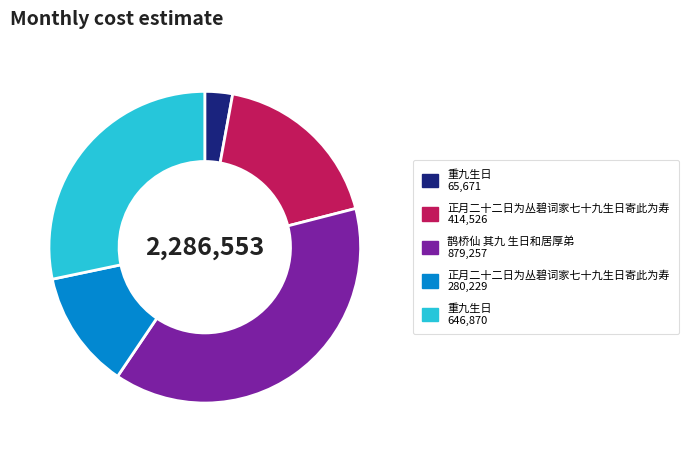

Does any single category account for the majority?

No